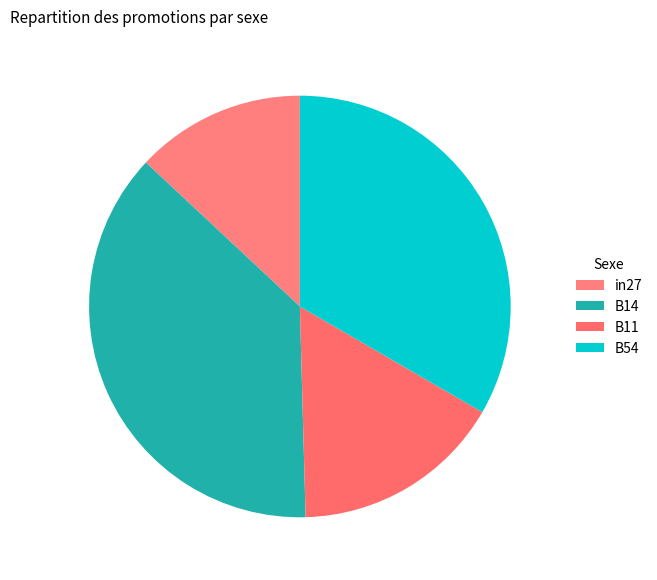

To the nearest percent, what percentage of the pie is B11?

16%